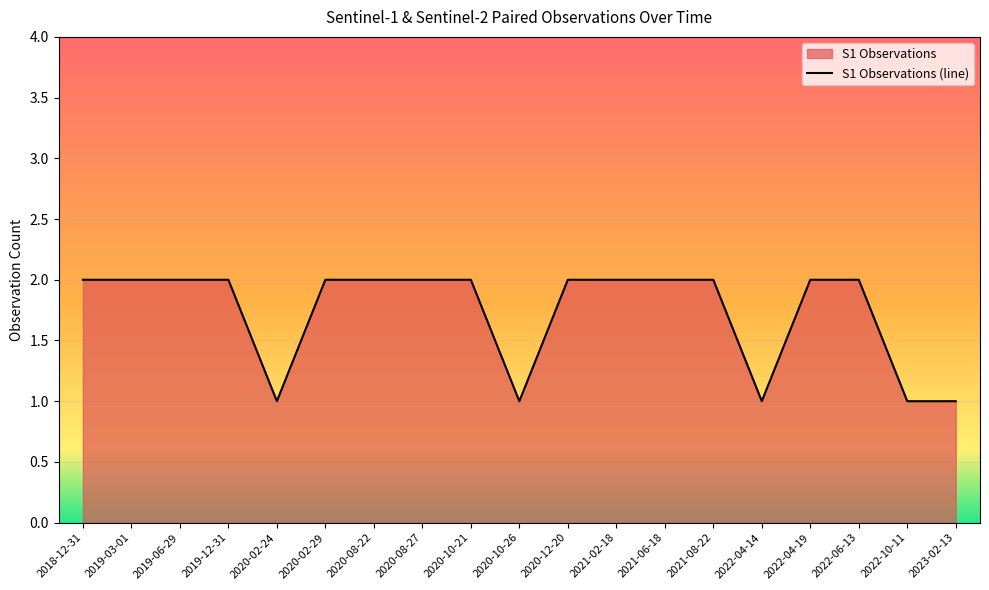

What is the value of the 7th point from the left?

2